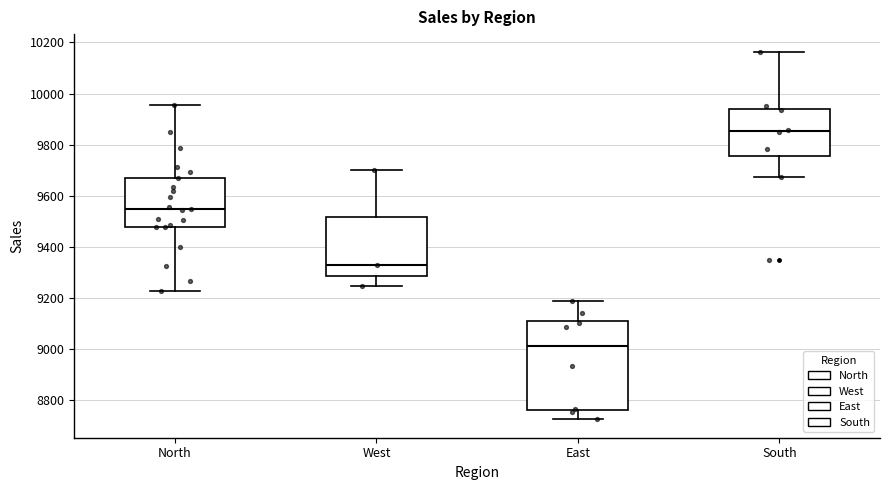

Which box is the tallest, from its lower edge to its upper edge?

East